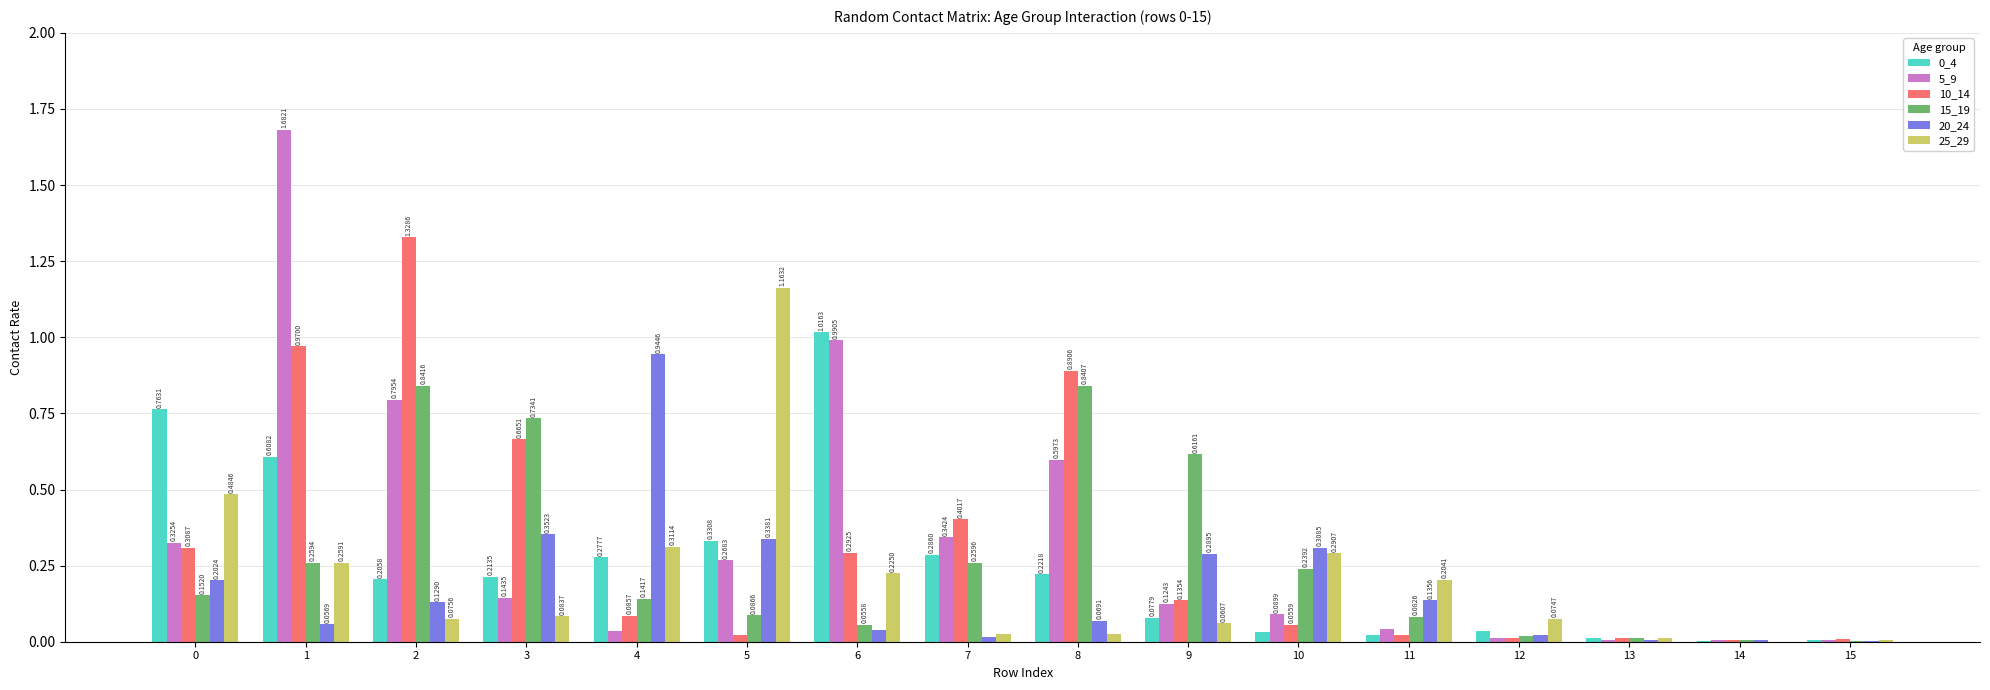

What is the sum of all 25_29 values?

3.3